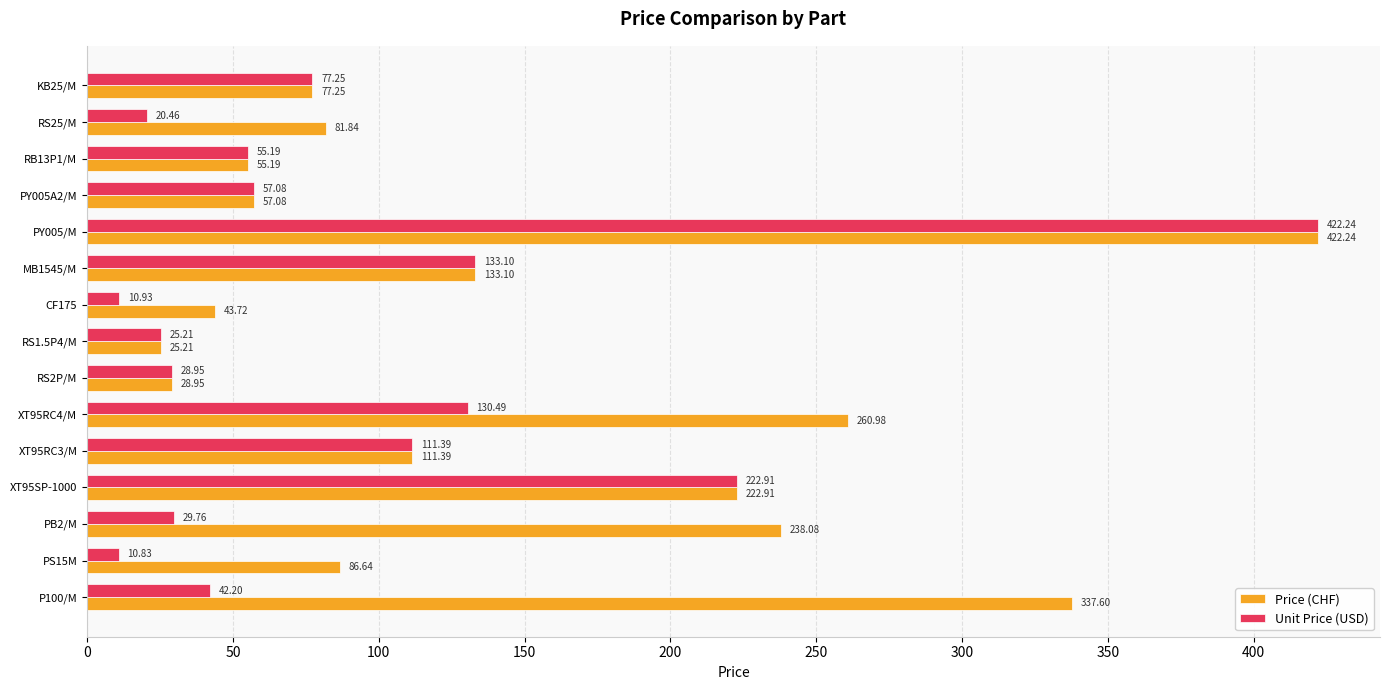

Which series has the widest spread of values?

Unit Price (USD)